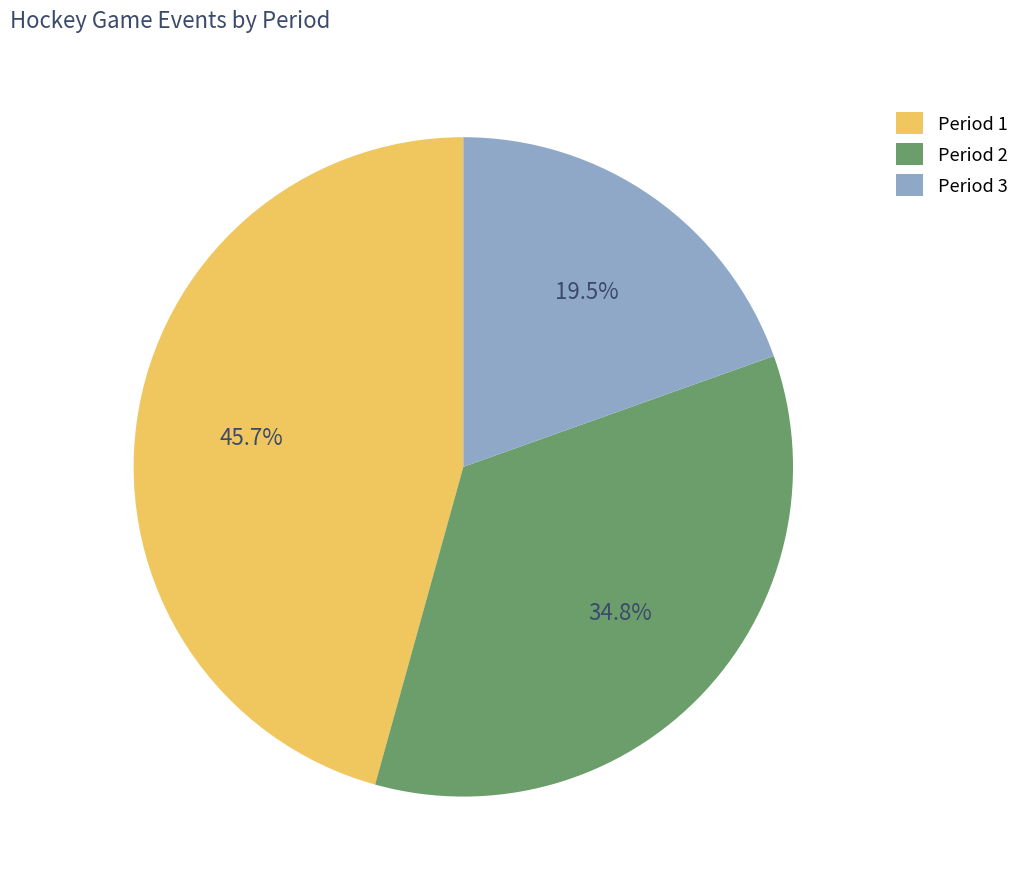

Does Period 1 account for over 50% of the chart?

No